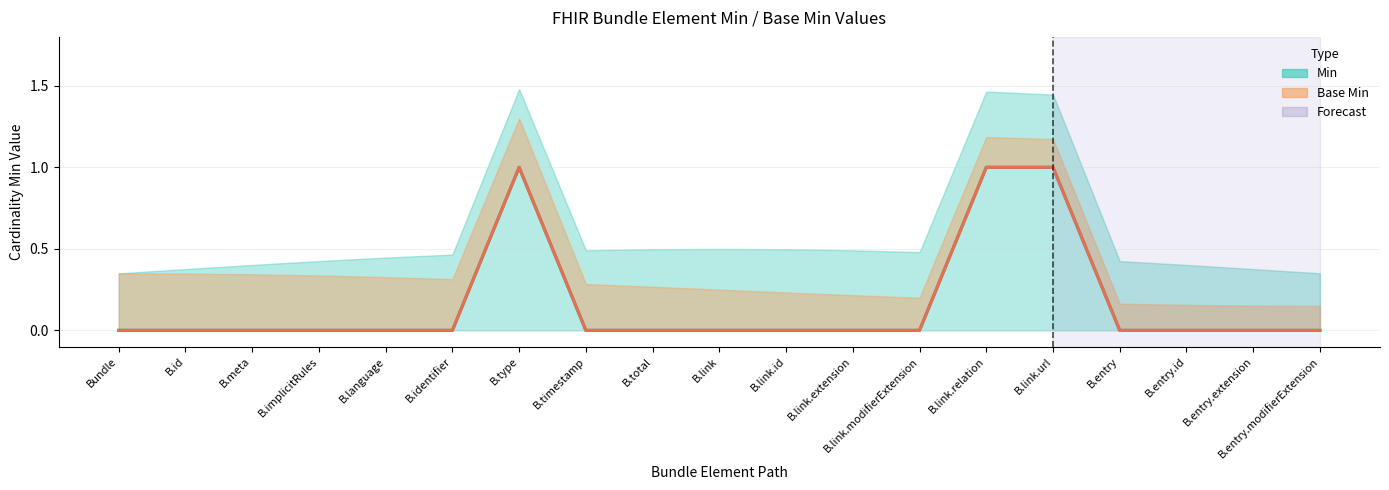

What is the label of the 15th point from the right?

Bundle.language